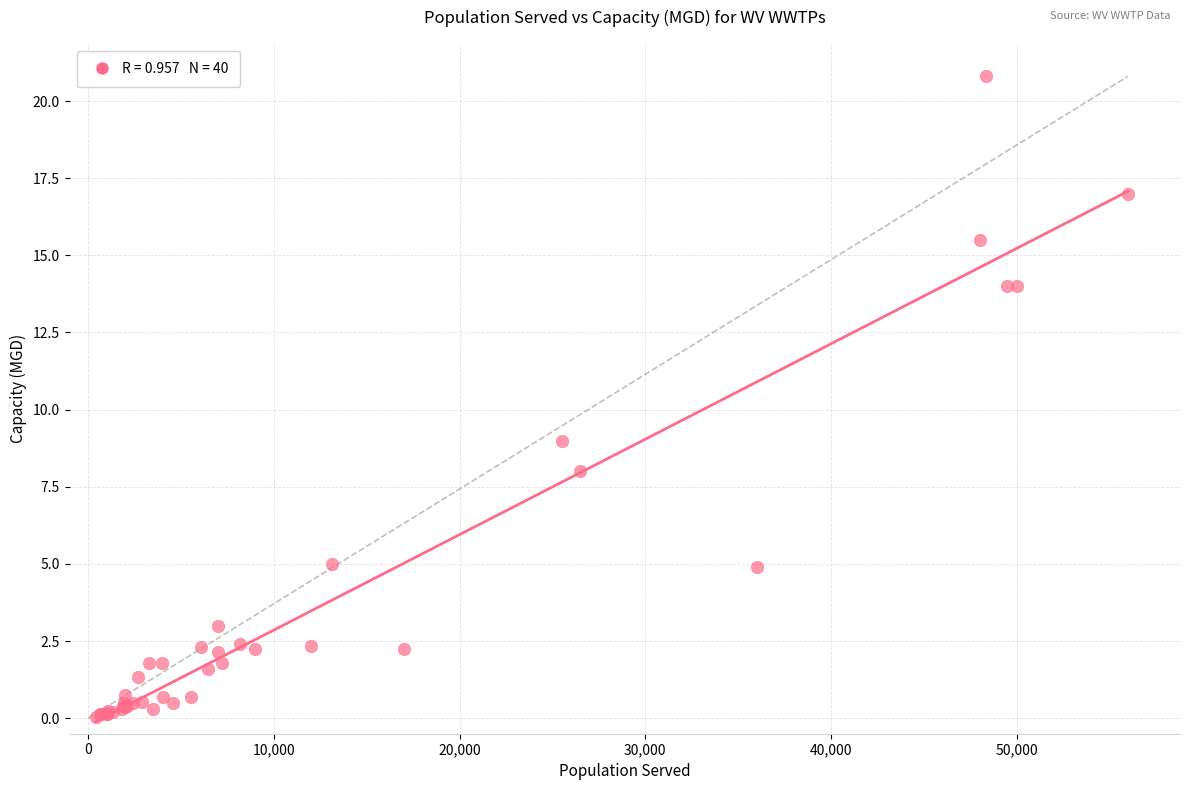

What Y value in the scatter plot is closest to 10?

9.0